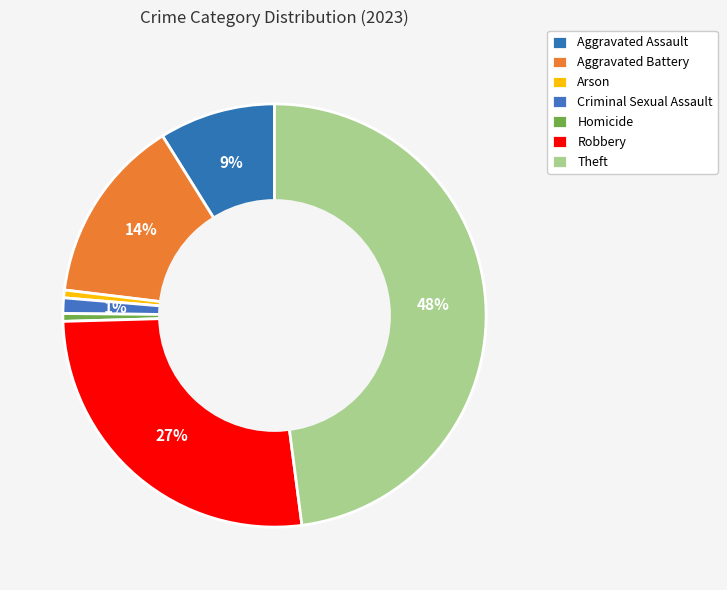

Count the number of slices in the pie.

7